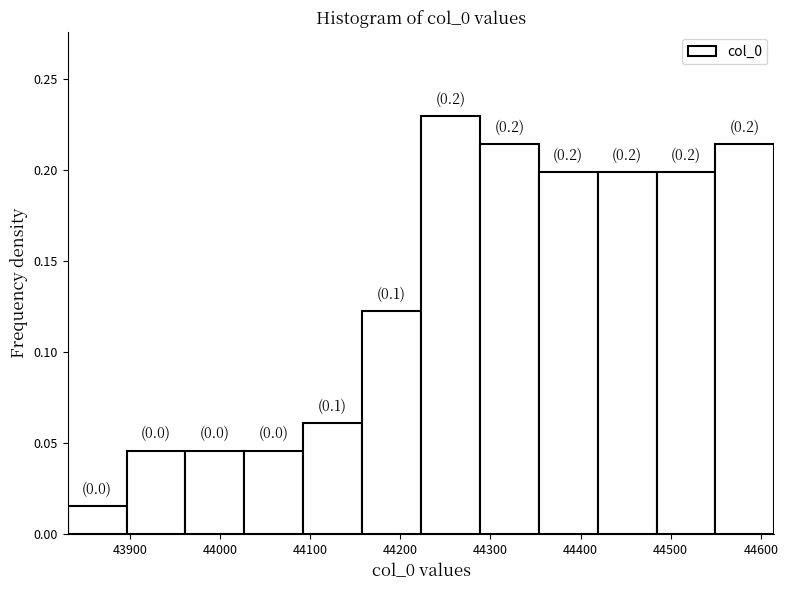

Which range on the x-axis has the tallest bar?

44220 to 44290